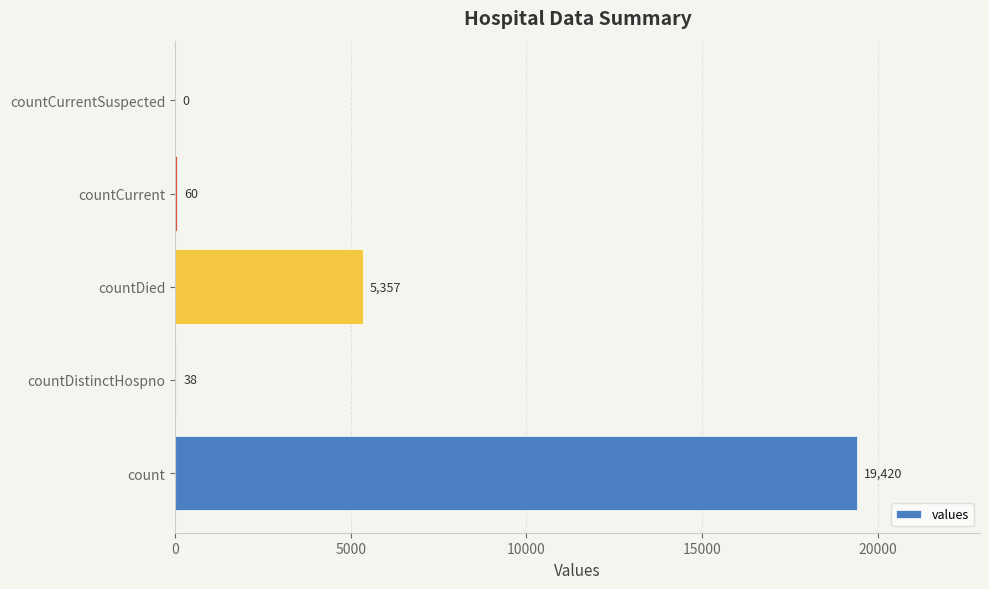

What is the sum of the values at countDied and countDistinctHospno?

5395